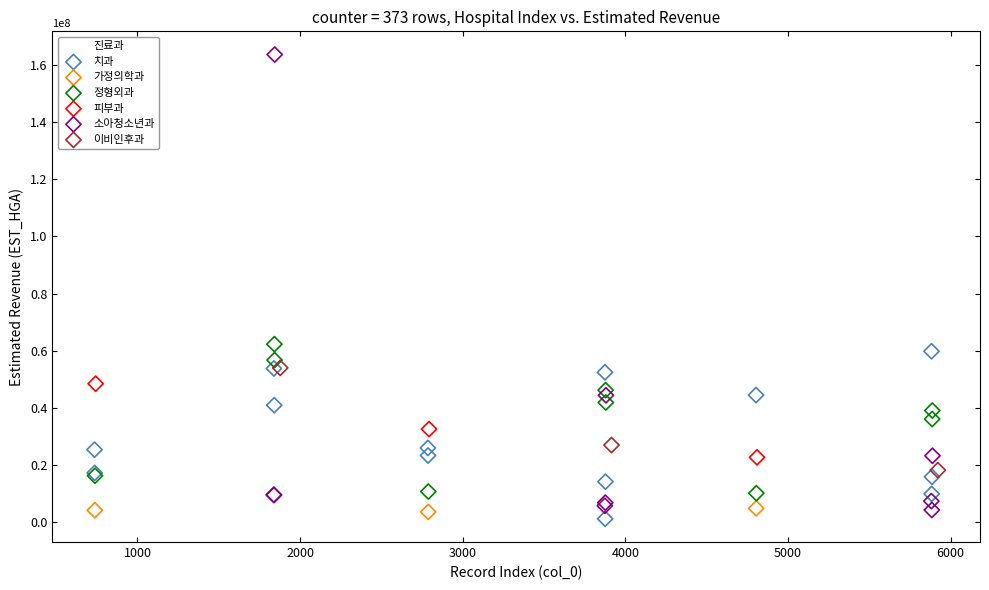

Which series has the largest Y range (max minus min)?

소아청소년과